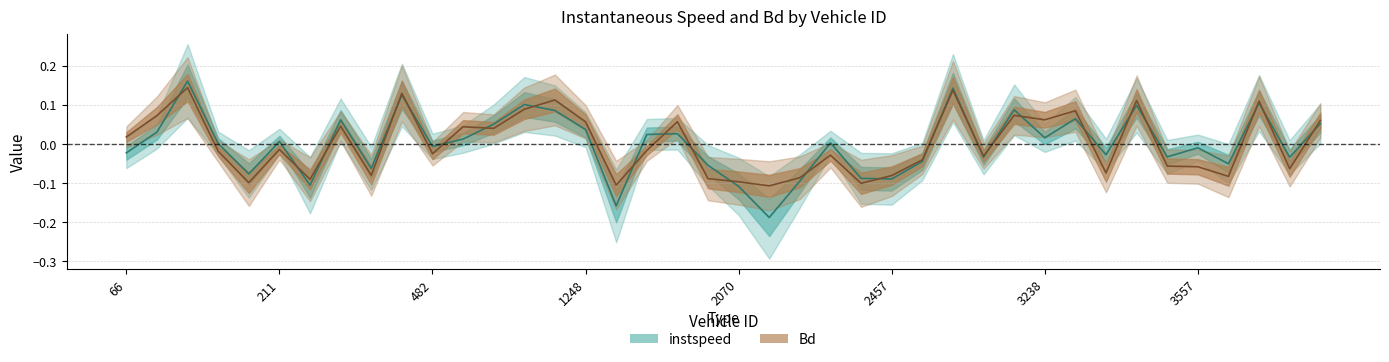

What is the difference between the instspeed values at 485 and 2463?

0.1